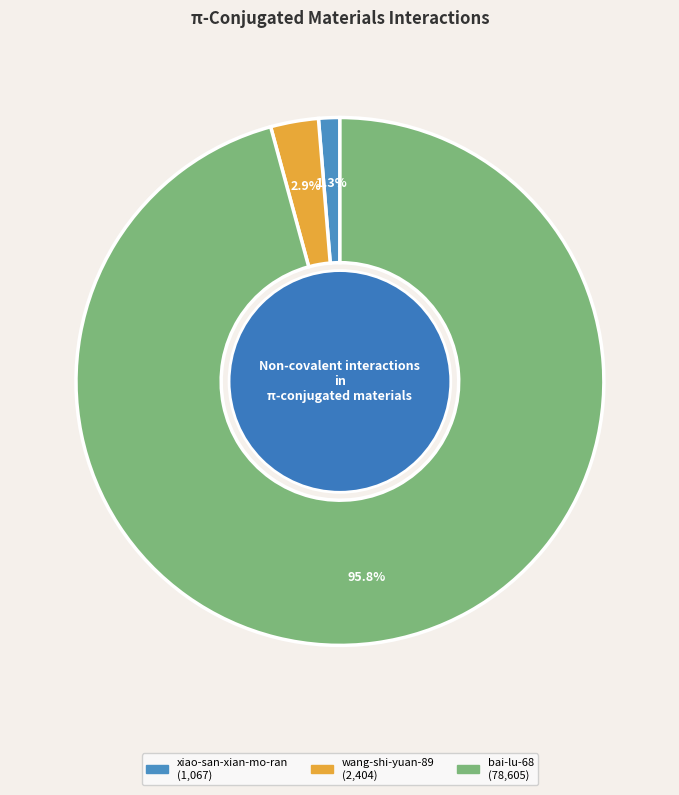

Which slice is the smallest?

xiao-san-xian-mo-ran